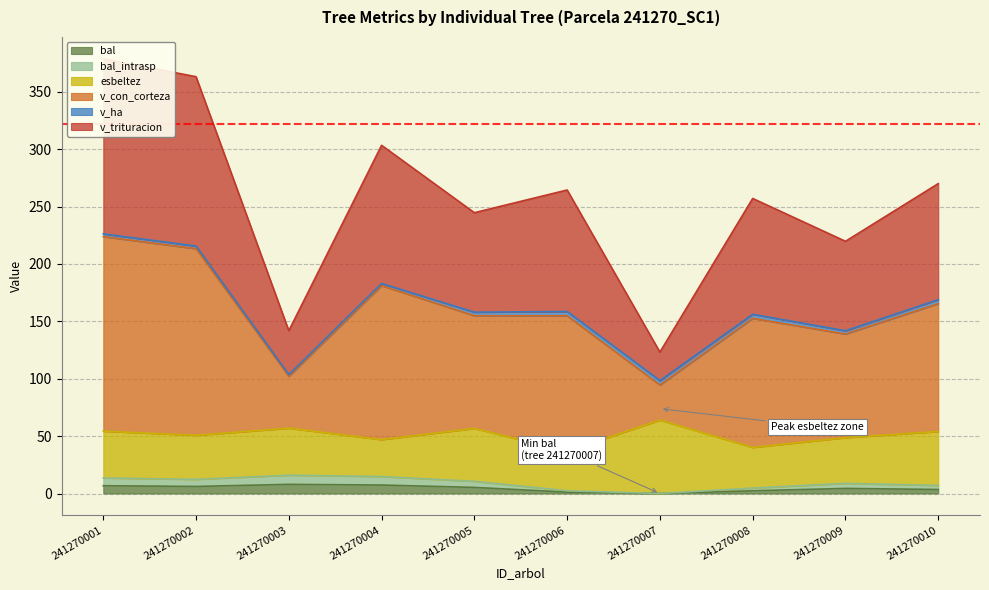

True or false: bal_intrasp and v_trituracion intersect in this chart.

False